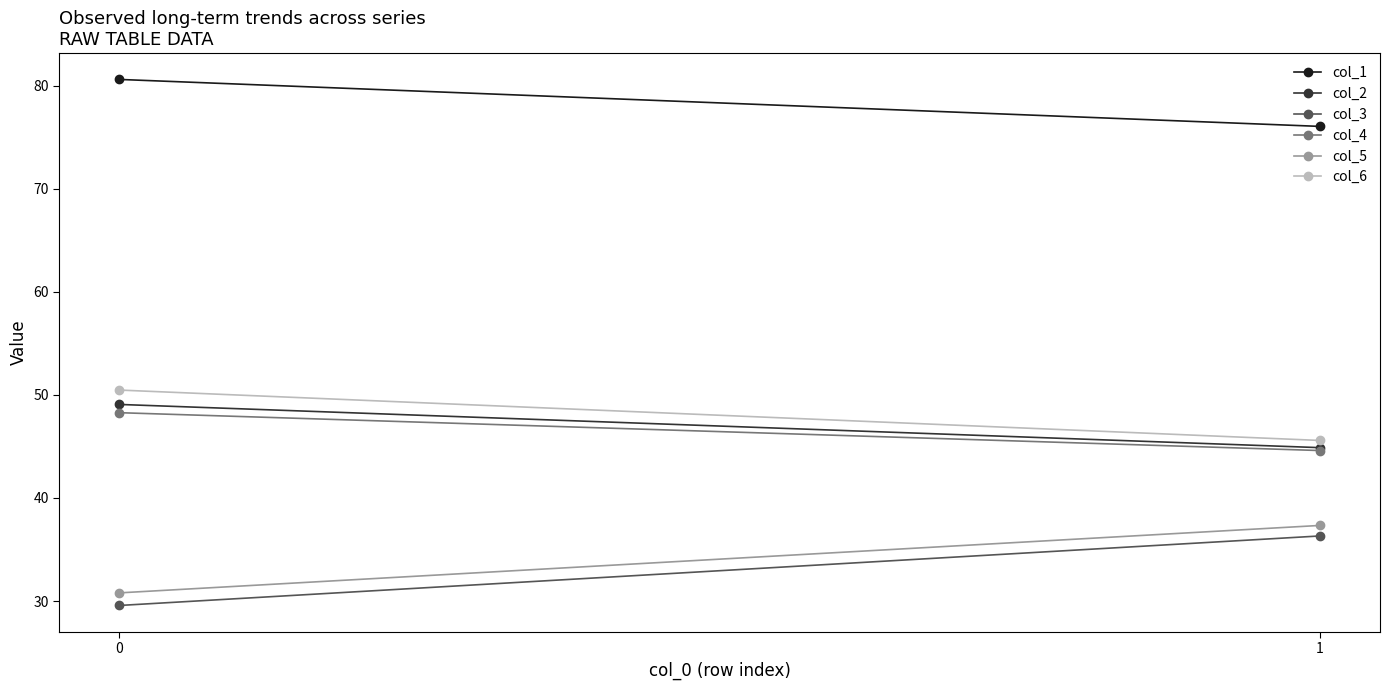

At which label does col_6 reach its minimum?

1